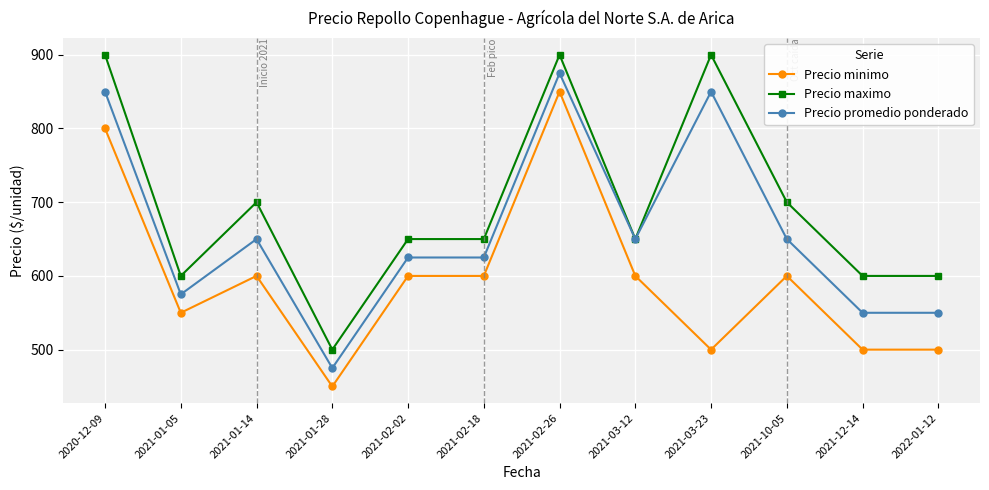

What is the label of the 10th point from the right?

2021-01-14